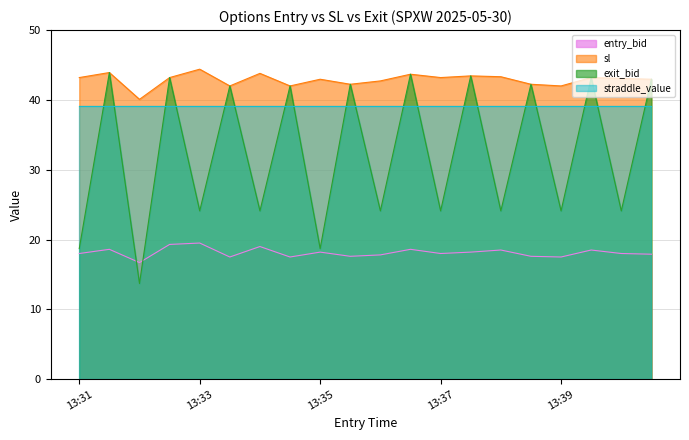

Which series has the largest total across all categories?

sl